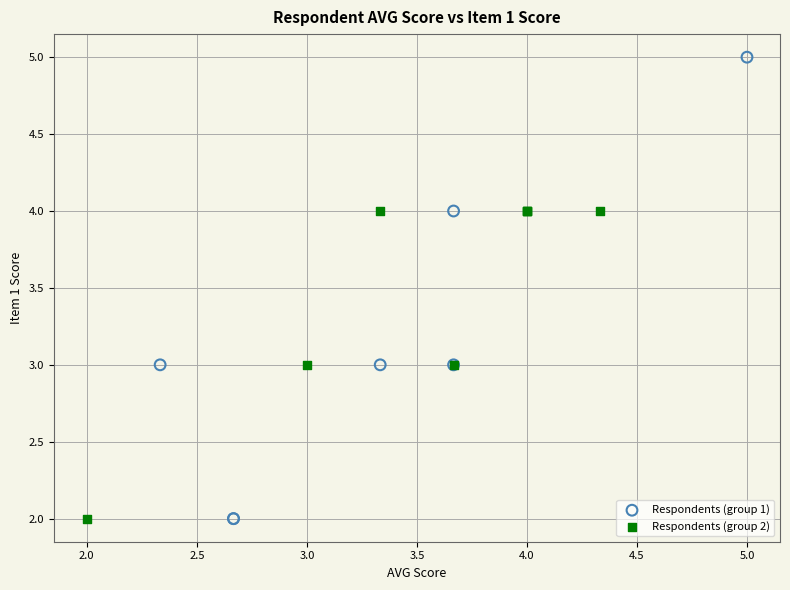

What are all the series names shown in the legend?

Respondents (group 1), Respondents (group 2)